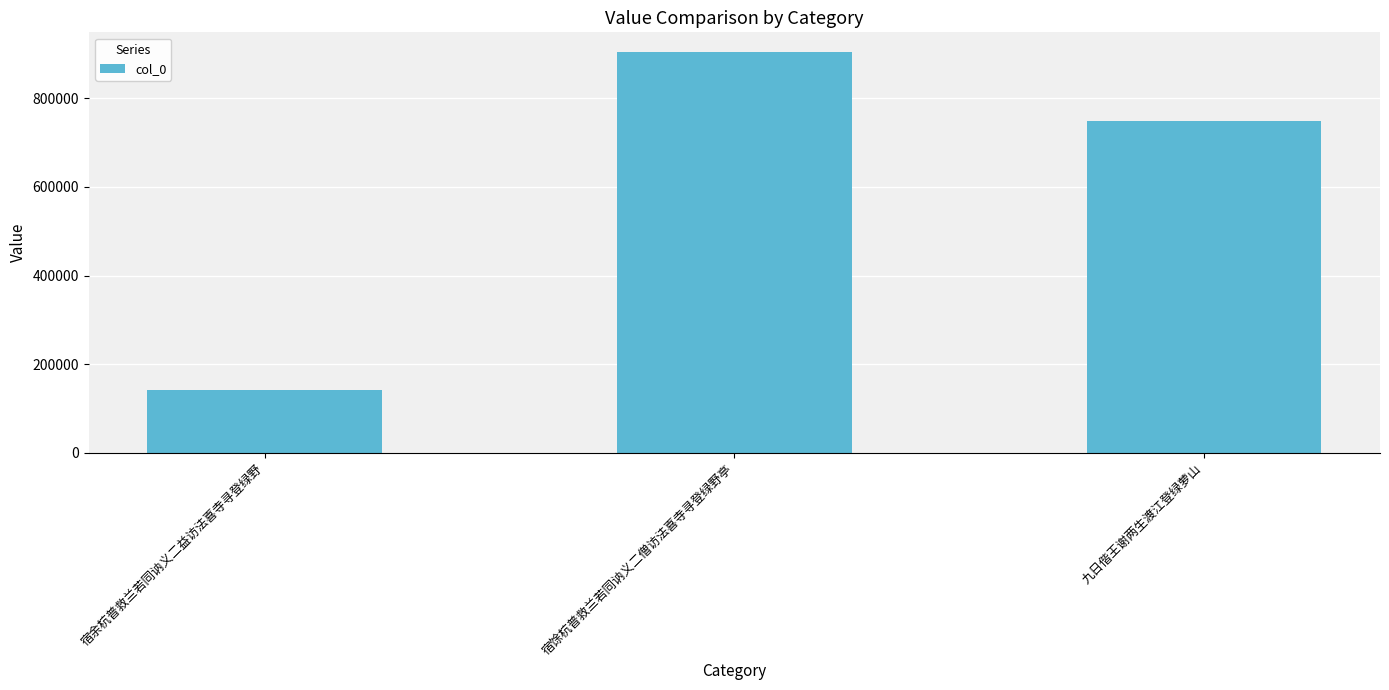

Does the chart contain any negative values?

No